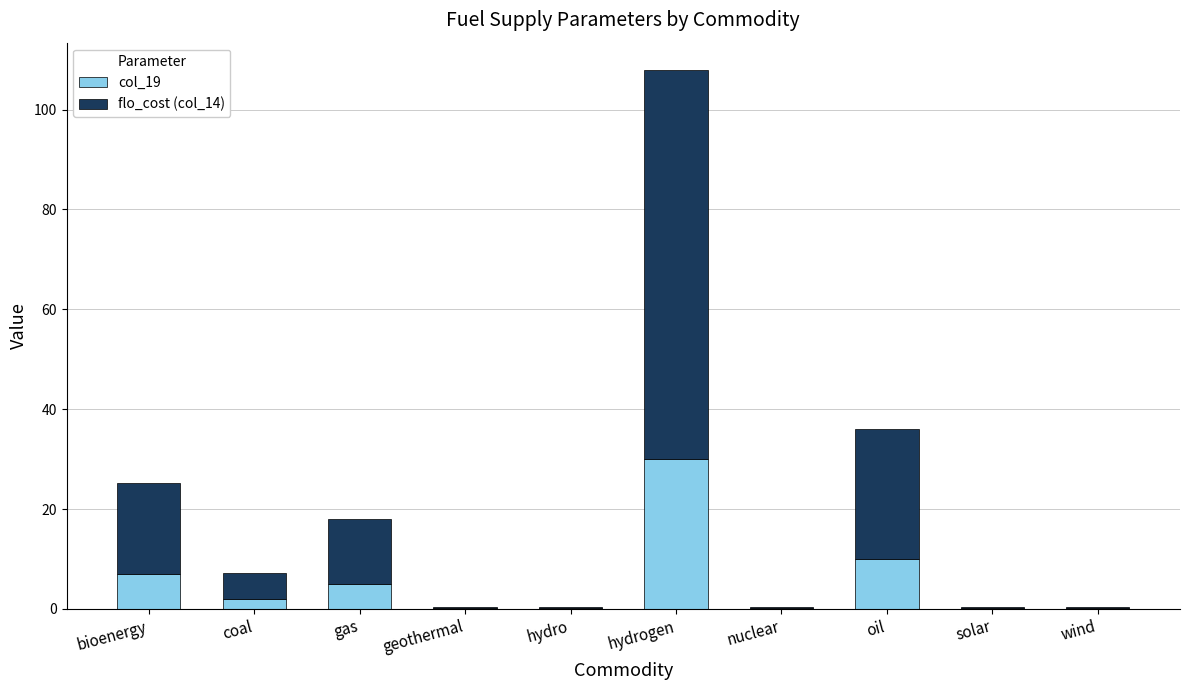

At which category is the sum across all series the highest?

hydrogen